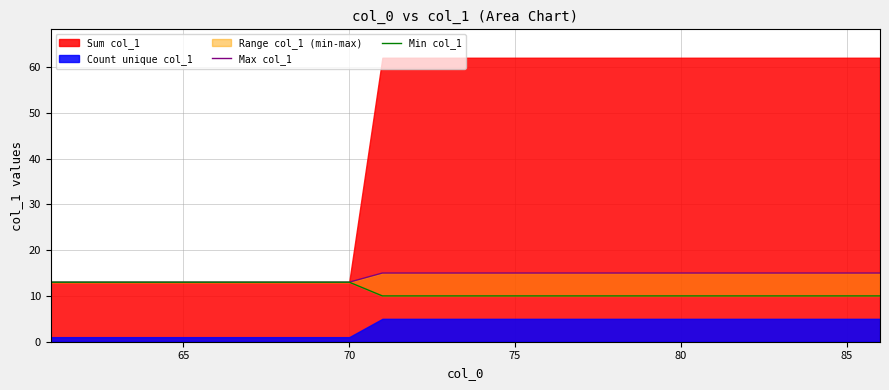

True or false: Max col_1 and Min col_1 cross at least once.

False